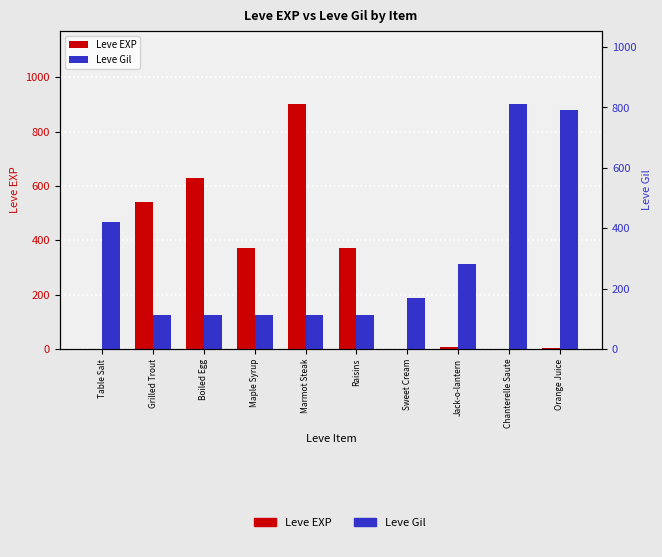

Which series has the largest total across all categories?

Leve Gil